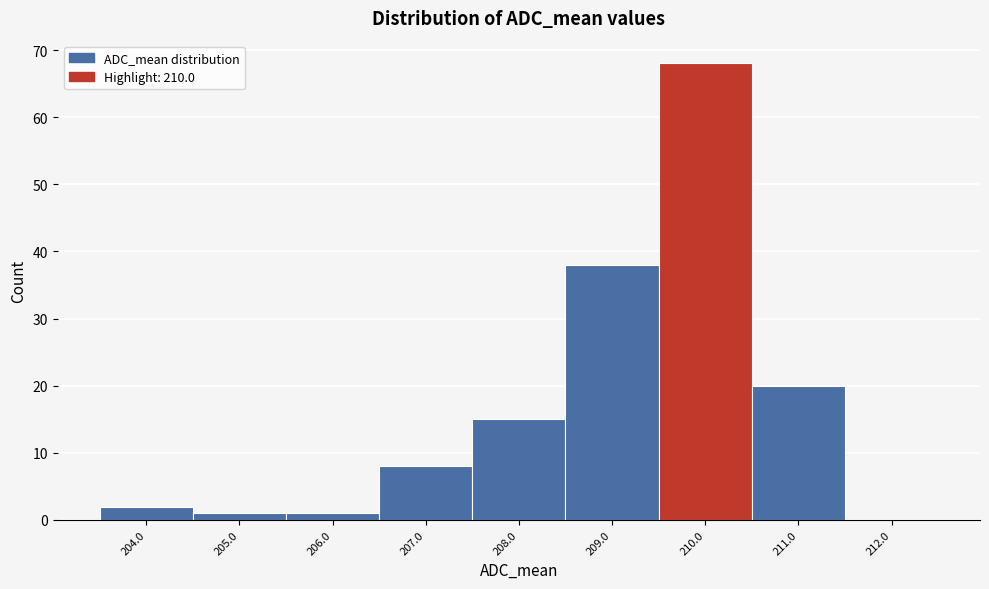

Reading left to right, transcribe this chart: for each bar, give the range it covers on the x-axis and its height. The values are not printed on the chart, so give them approximately, as read against the axis.

203.5 to 204.5: 2
204.5 to 205.5: 1
205.5 to 206.5: 1
206.5 to 207.5: 8
207.5 to 208.5: 15
208.5 to 209.5: 38
209.5 to 210.5: 68
210.5 to 211.5: 20
211.5 to 212.5: 0